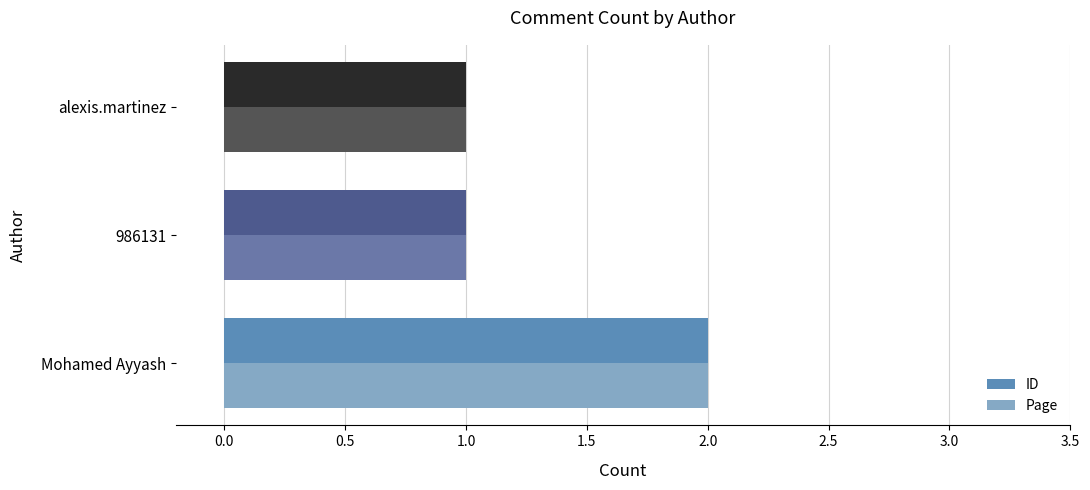

How many ID values are between 1 and 2?

3